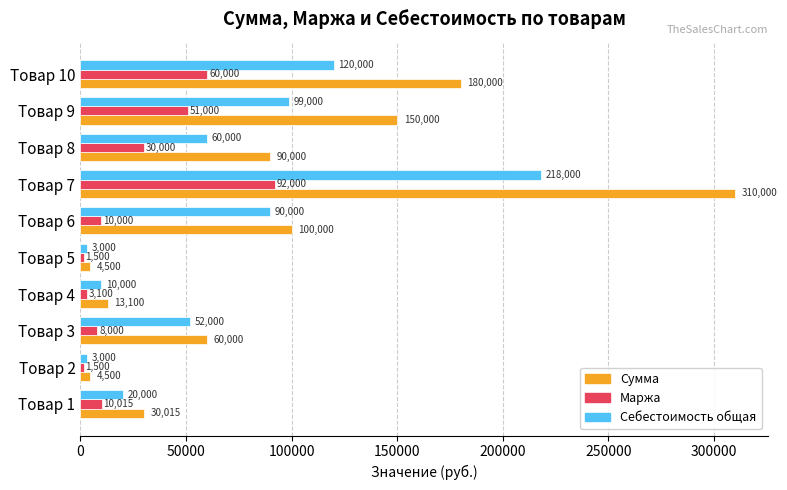

What is the difference between the maximum and minimum values in the Сумма series?

305500